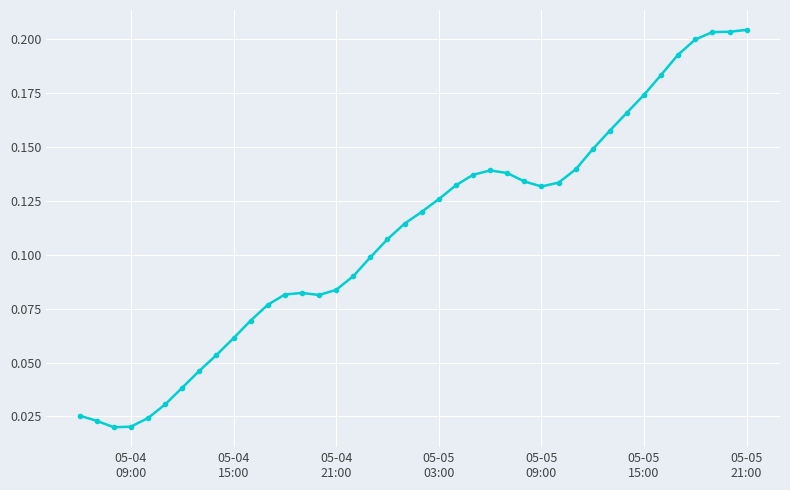

Count the values in the range 0 to 1.

40